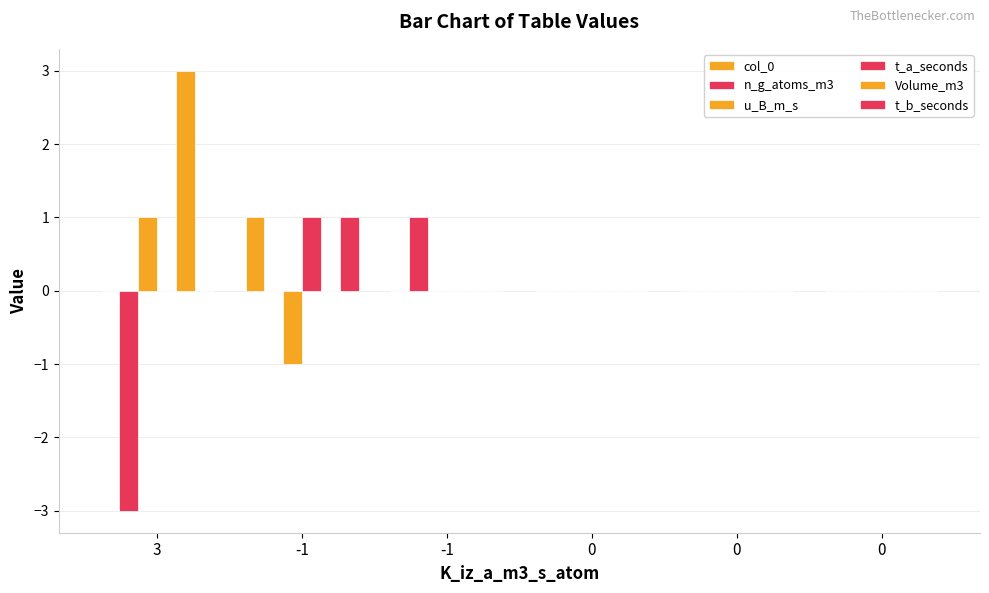

The col_0 series shows 0 at 0. True or false?

True